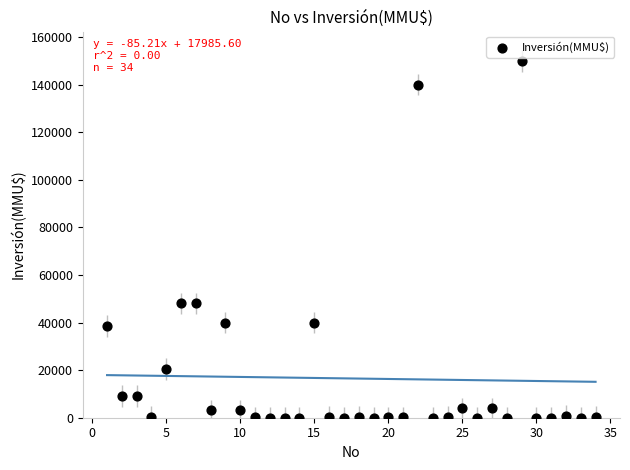

What is the range of X values (max minus min)?

33